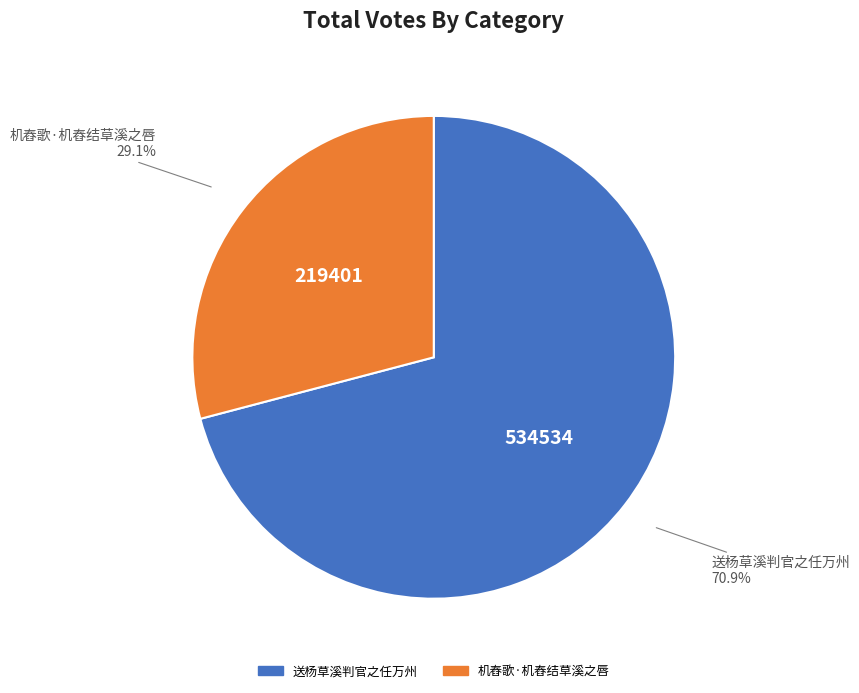

To the nearest percent, what portion does 机舂歌·机舂结草溪之唇 represent?

29%